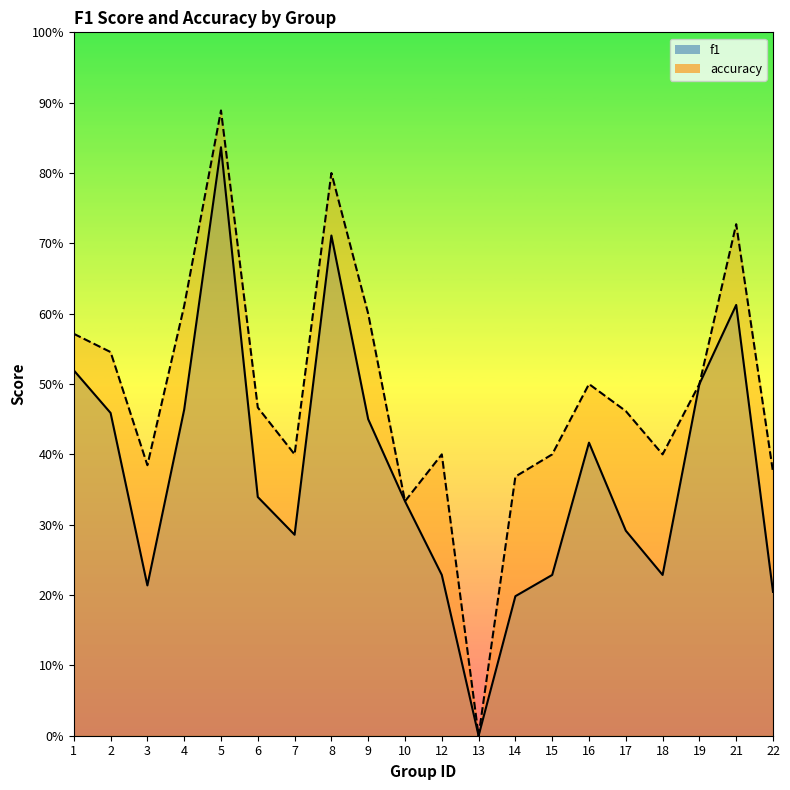

Which series has the widest spread of values?

accuracy